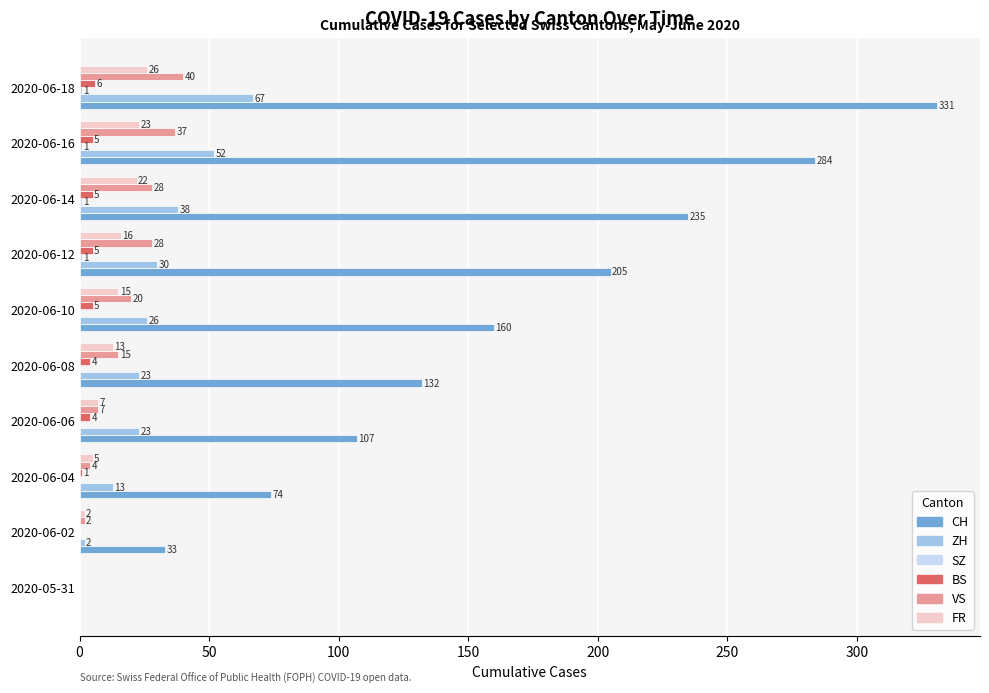

What is the maximum value shown in the chart?

331